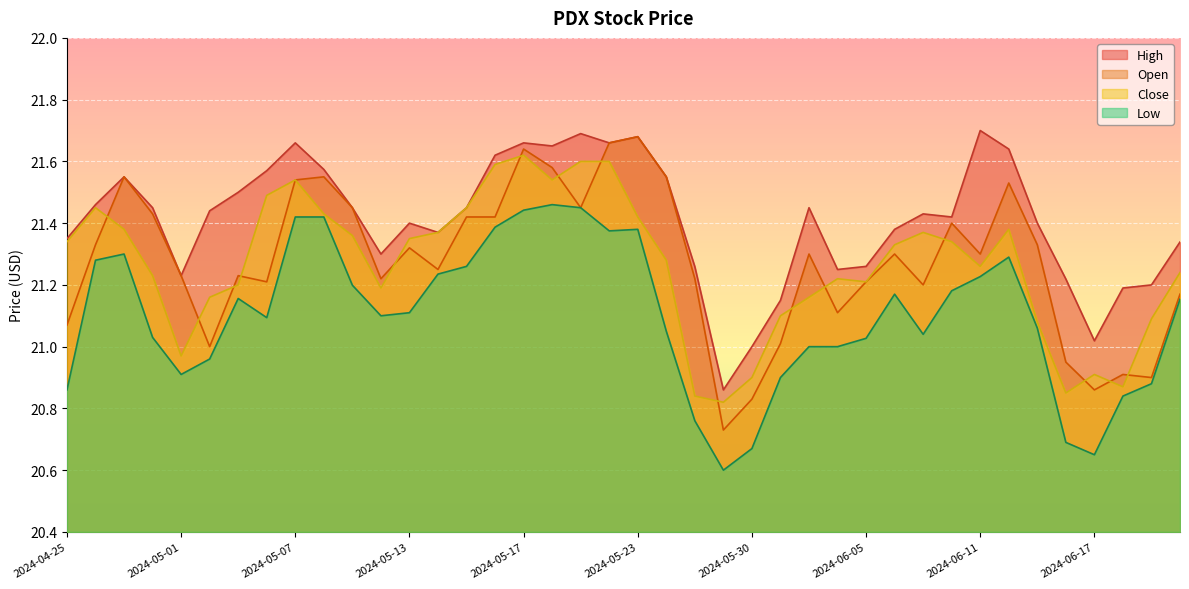

Reading right to left, list all the values displayed in this chart.

High: 2024-06-21=21.3	2024-06-20=21.2	2024-06-18=21.2	2024-06-17=21.0	2024-06-14=21.2	2024-06-13=21.4	2024-06-12=21.6	2024-06-11=21.7	2024-06-10=21.4	2024-06-07=21.4	2024-06-06=21.4	2024-06-05=21.3	2024-06-04=21.2	2024-06-03=21.4	2024-05-31=21.1	2024-05-30=21.0	2024-05-29=20.9	2024-05-28=21.3	2024-05-24=21.6	2024-05-23=21.7	2024-05-22=21.7	2024-05-21=21.7	2024-05-20=21.6	2024-05-17=21.7	2024-05-16=21.6	2024-05-15=21.4	2024-05-14=21.4	2024-05-13=21.4	2024-05-10=21.3	2024-05-09=21.4	2024-05-08=21.6	2024-05-07=21.7	2024-05-06=21.6	2024-05-03=21.5	2024-05-02=21.4	2024-05-01=21.2	2024-04-30=21.4	2024-04-29=21.6	2024-04-26=21.5	2024-04-25=21.4
Open: 2024-06-21=21.2	2024-06-20=20.9	2024-06-18=20.9	2024-06-17=20.9	2024-06-14=20.9	2024-06-13=21.3	2024-06-12=21.5	2024-06-11=21.3	2024-06-10=21.4	2024-06-07=21.2	2024-06-06=21.3	2024-06-05=21.2	2024-06-04=21.1	2024-06-03=21.3	2024-05-31=21.0	2024-05-30=20.8	2024-05-29=20.7	2024-05-28=21.2	2024-05-24=21.6	2024-05-23=21.7	2024-05-22=21.7	2024-05-21=21.4	2024-05-20=21.6	2024-05-17=21.6	2024-05-16=21.4	2024-05-15=21.4	2024-05-14=21.2	2024-05-13=21.3	2024-05-10=21.2	2024-05-09=21.4	2024-05-08=21.6	2024-05-07=21.5	2024-05-06=21.2	2024-05-03=21.2	2024-05-02=21.0	2024-05-01=21.2	2024-04-30=21.4	2024-04-29=21.6	2024-04-26=21.3	2024-04-25=21.1
Close: 2024-06-21=21.2	2024-06-20=21.1	2024-06-18=20.9	2024-06-17=20.9	2024-06-14=20.9	2024-06-13=21.1	2024-06-12=21.4	2024-06-11=21.3	2024-06-10=21.3	2024-06-07=21.4	2024-06-06=21.3	2024-06-05=21.2	2024-06-04=21.2	2024-06-03=21.2	2024-05-31=21.1	2024-05-30=20.9	2024-05-29=20.8	2024-05-28=20.8	2024-05-24=21.3	2024-05-23=21.4	2024-05-22=21.6	2024-05-21=21.6	2024-05-20=21.5	2024-05-17=21.6	2024-05-16=21.6	2024-05-15=21.4	2024-05-14=21.4	2024-05-13=21.4	2024-05-10=21.2	2024-05-09=21.4	2024-05-08=21.4	2024-05-07=21.5	2024-05-06=21.5	2024-05-03=21.2	2024-05-02=21.2	2024-05-01=21.0	2024-04-30=21.2	2024-04-29=21.4	2024-04-26=21.4	2024-04-25=21.3
Low: 2024-06-21=21.2	2024-06-20=20.9	2024-06-18=20.8	2024-06-17=20.6	2024-06-14=20.7	2024-06-13=21.1	2024-06-12=21.3	2024-06-11=21.2	2024-06-10=21.2	2024-06-07=21.0	2024-06-06=21.2	2024-06-05=21.0	2024-06-04=21.0	2024-06-03=21.0	2024-05-31=20.9	2024-05-30=20.7	2024-05-29=20.6	2024-05-28=20.8	2024-05-24=21.1	2024-05-23=21.4	2024-05-22=21.4	2024-05-21=21.4	2024-05-20=21.5	2024-05-17=21.4	2024-05-16=21.4	2024-05-15=21.3	2024-05-14=21.2	2024-05-13=21.1	2024-05-10=21.1	2024-05-09=21.2	2024-05-08=21.4	2024-05-07=21.4	2024-05-06=21.1	2024-05-03=21.2	2024-05-02=21.0	2024-05-01=20.9	2024-04-30=21.0	2024-04-29=21.3	2024-04-26=21.3	2024-04-25=20.9